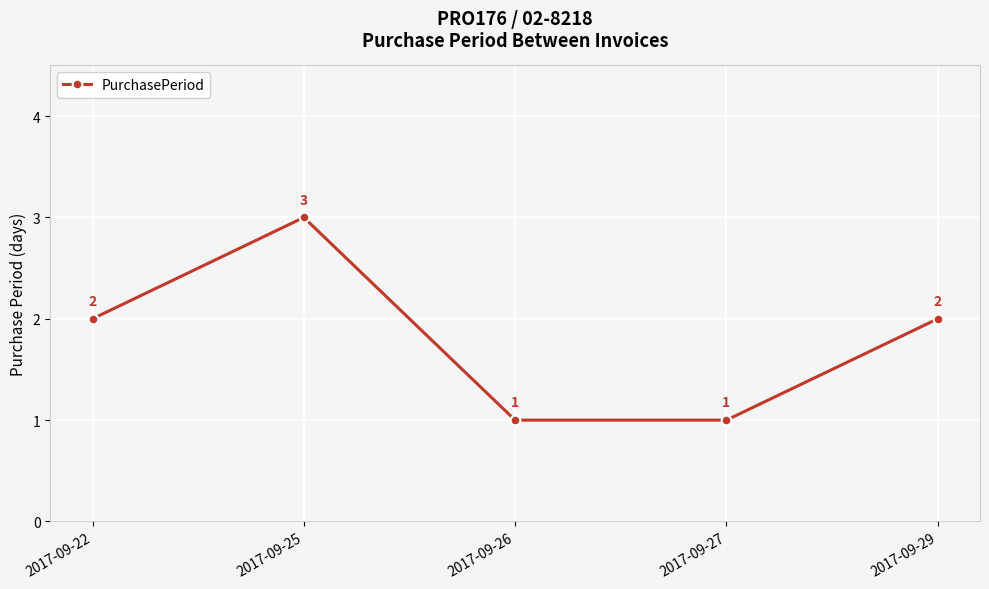

Is this an area chart (filled region under the line)?

No